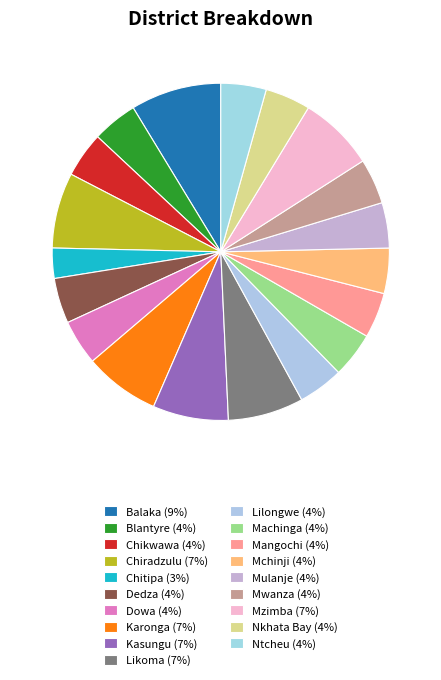

What percentage is the Chikwawa slice, to the nearest percent?

4%